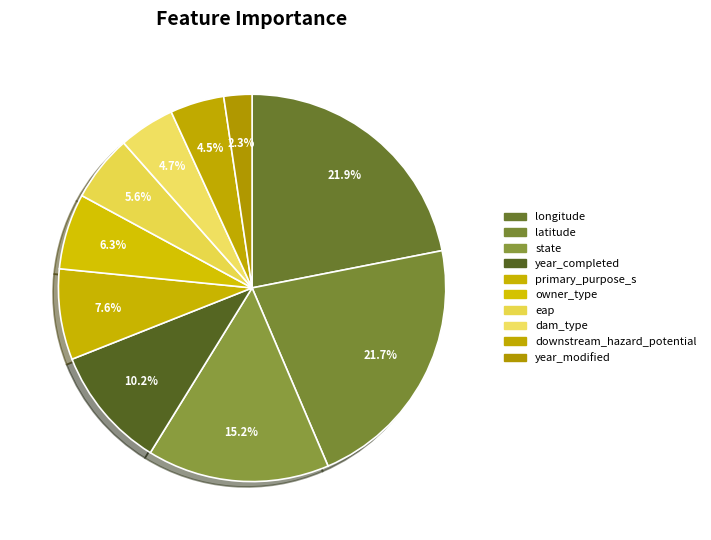

To the nearest percent, what portion does latitude represent?

22%